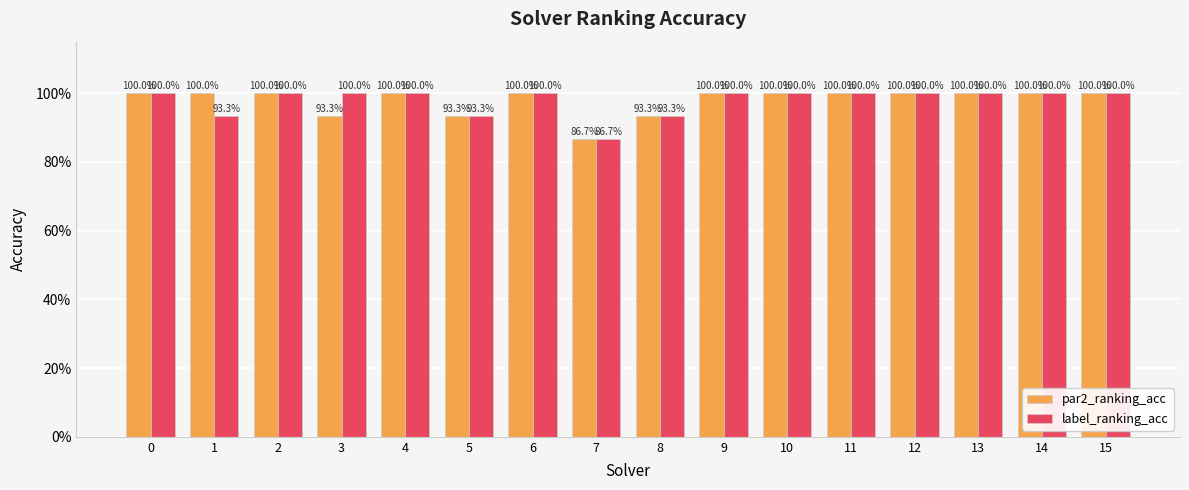

Between 7 and 5, which is larger?

5